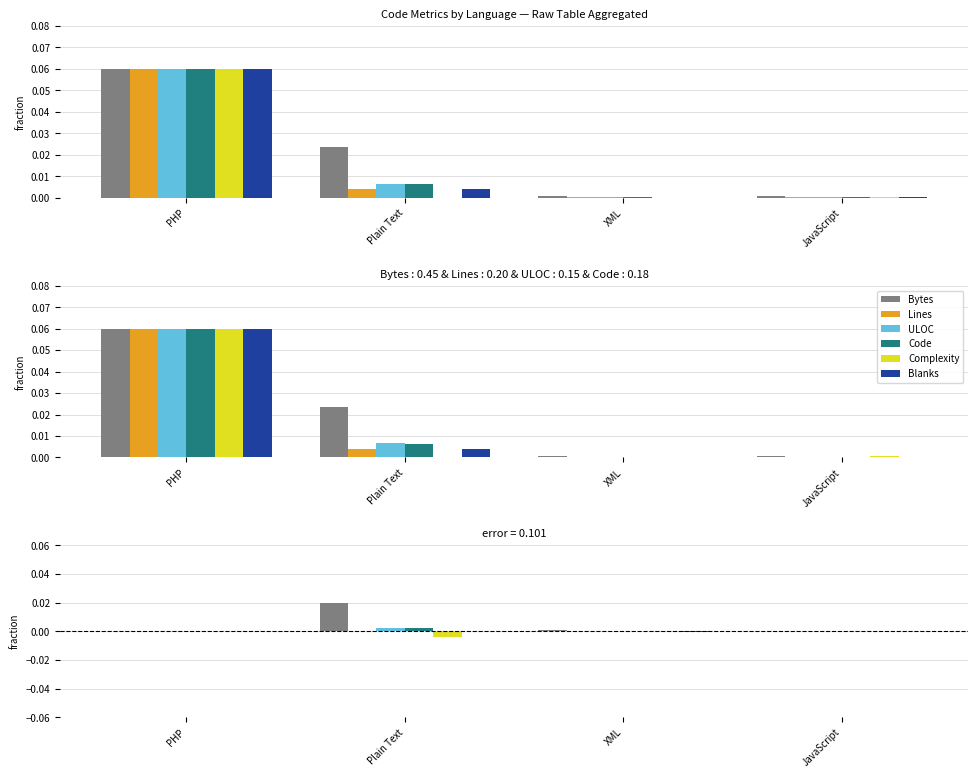

List the series in order of their peak value, lowest first.

Lines, Blanks, Complexity, Code, ULOC, Bytes